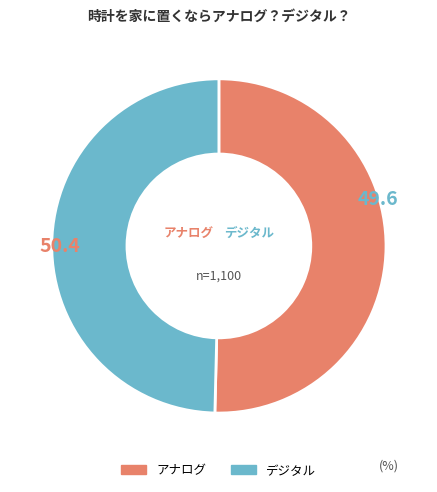

Does any single category account for the majority?

Yes